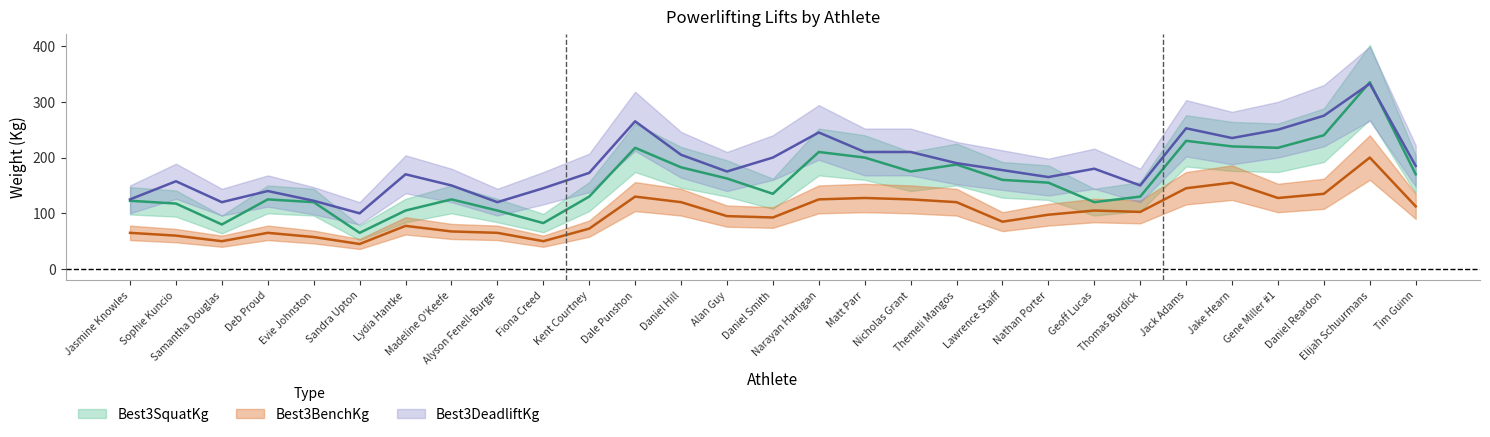

What is the total value across all series at Lydia Hantke?

352.5